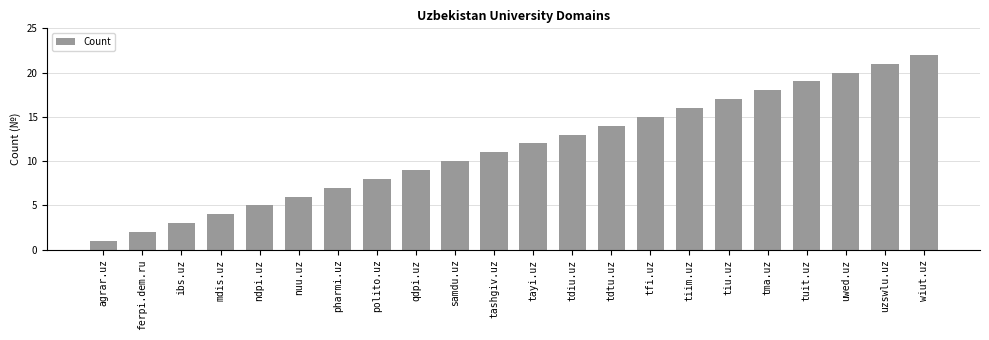

Rank the categories by value from highest to lowest.

wiut.uz, uzswlu.uz, uwed.uz, tuit.uz, tma.uz, tiu.uz, tiim.uz, tfi.uz, tdtu.uz, tdiu.uz, tayi.uz, tashgiv.uz, samdu.uz, qdpi.uz, polito.uz, pharmi.uz, nuu.uz, ndpi.uz, mdis.uz, ibs.uz, ferpi.dem.ru, agrar.uz